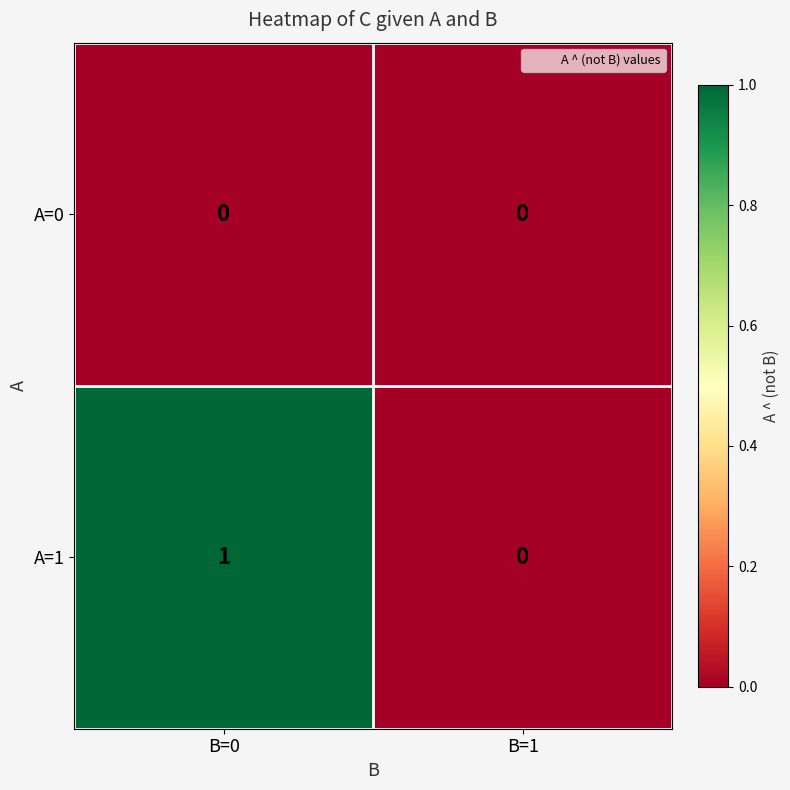

Reading right to left, what are all the values shown in this chart?

A=0: B=1=0	B=0=0
A=1: B=1=0	B=0=1